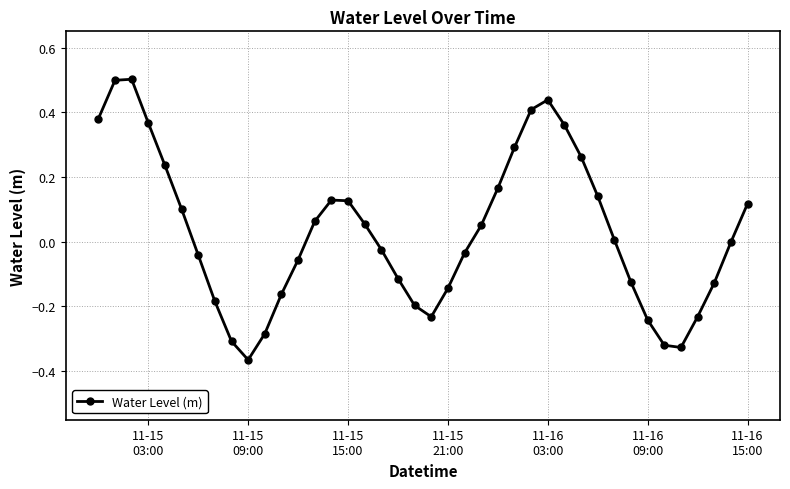

True or false: the data has more than 0 interior local peaks.

True